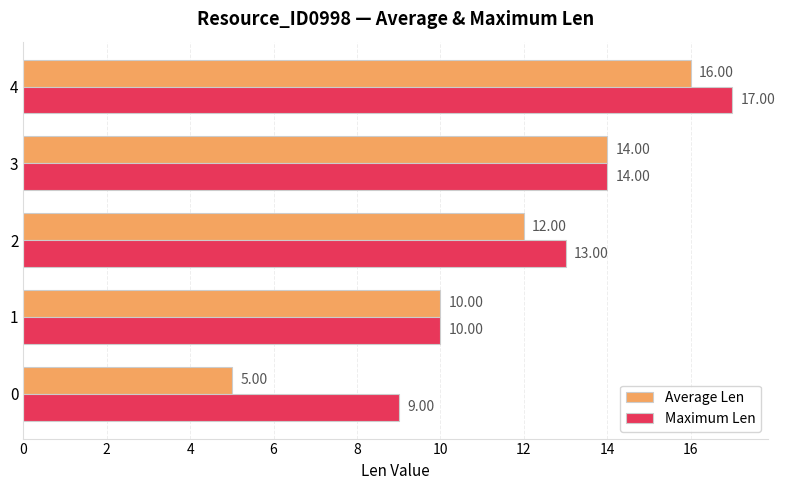

What is the difference between the maximum and minimum values in the Maximum Len series?

8